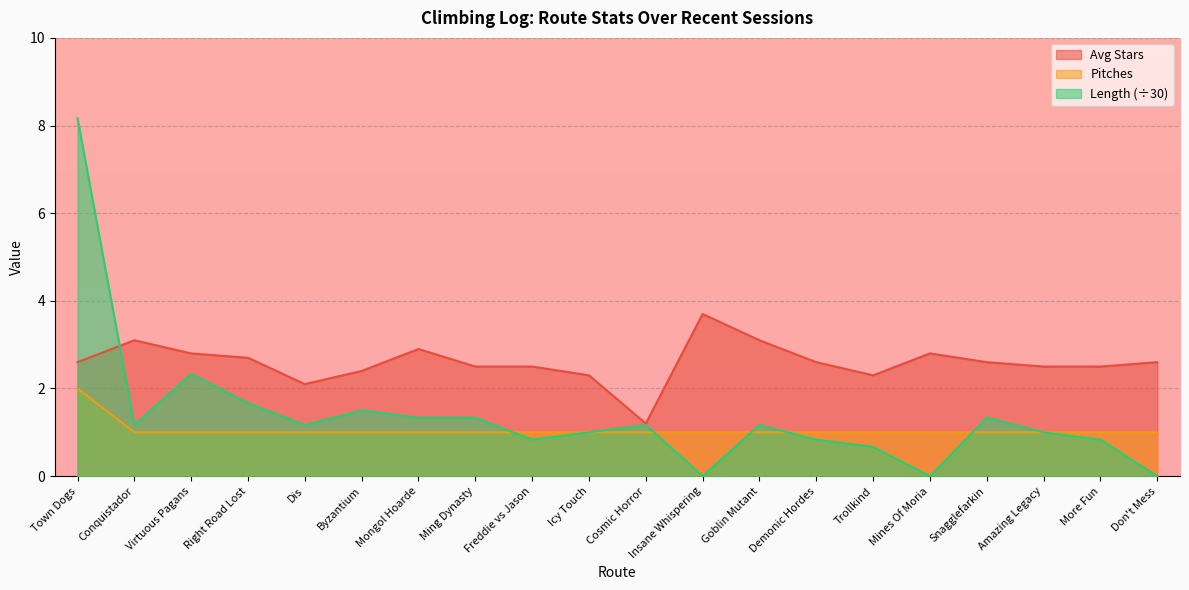

The Length series shows 4.1 at Don't Mess. True or false?

False